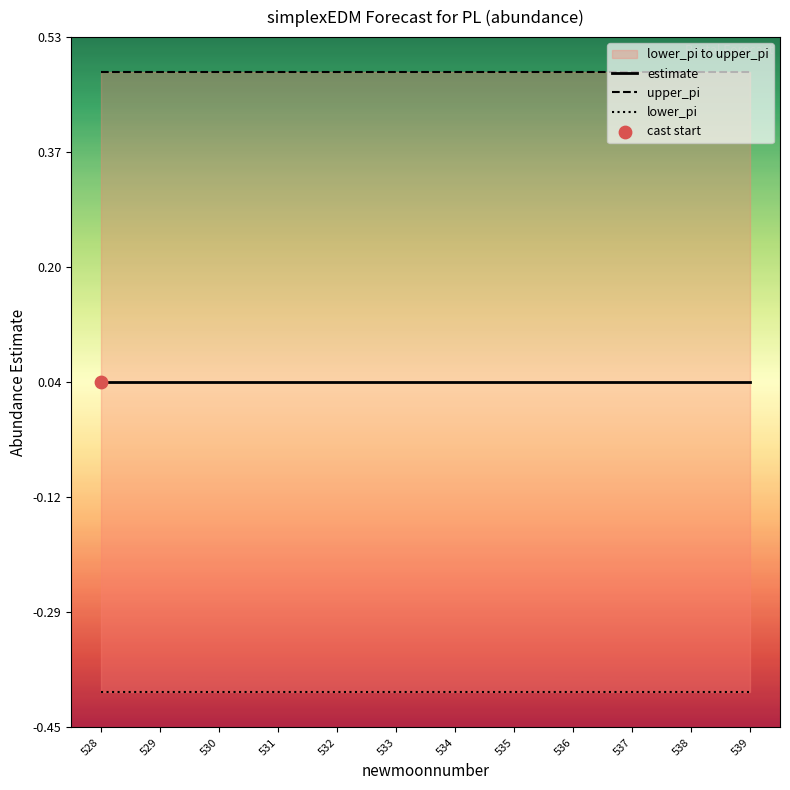

Which series has the largest total across all categories?

upper_pi